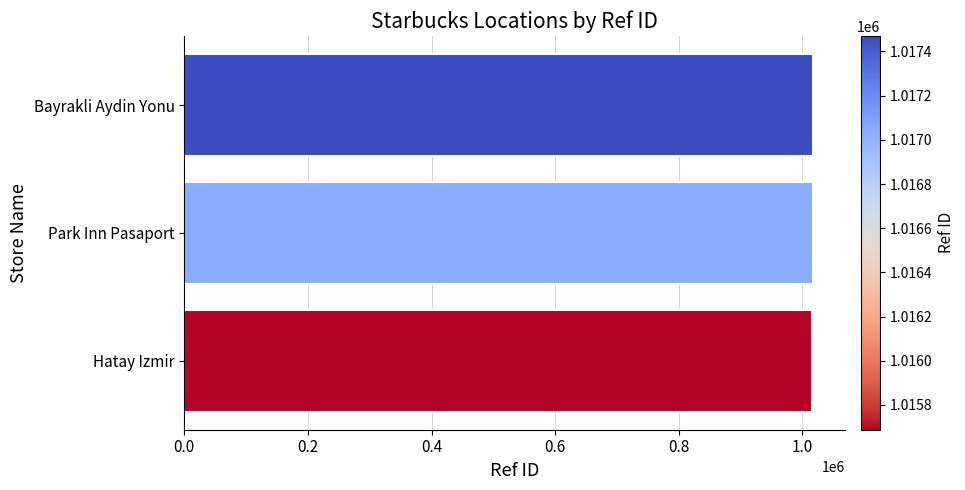

What is the difference between the maximum and minimum values?

1782